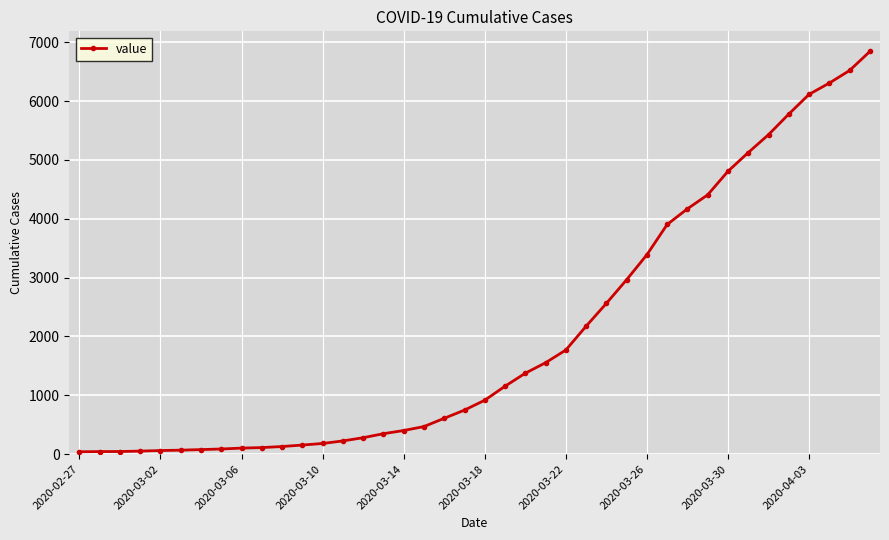

What is the average value?

2038